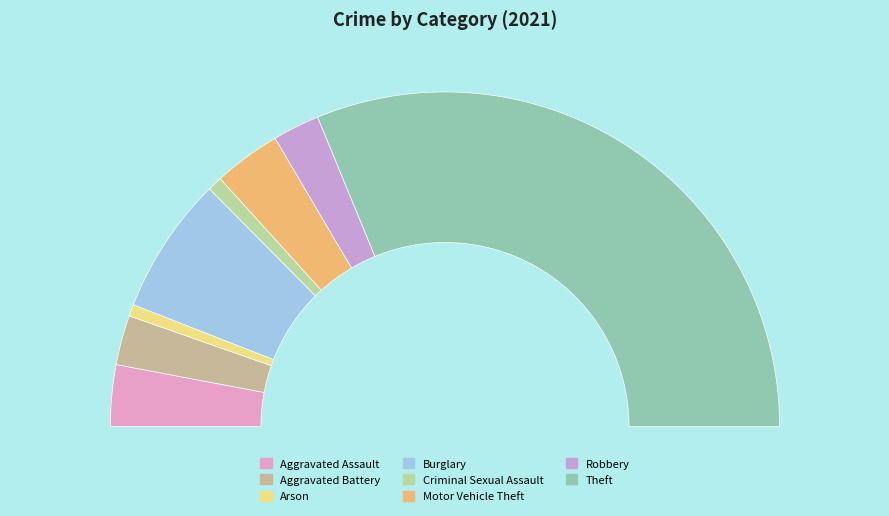

Rank the categories by value from highest to lowest.

Theft, Burglary, Motor Vehicle Theft, Aggravated Assault, Aggravated Battery, Robbery, Criminal Sexual Assault, Arson